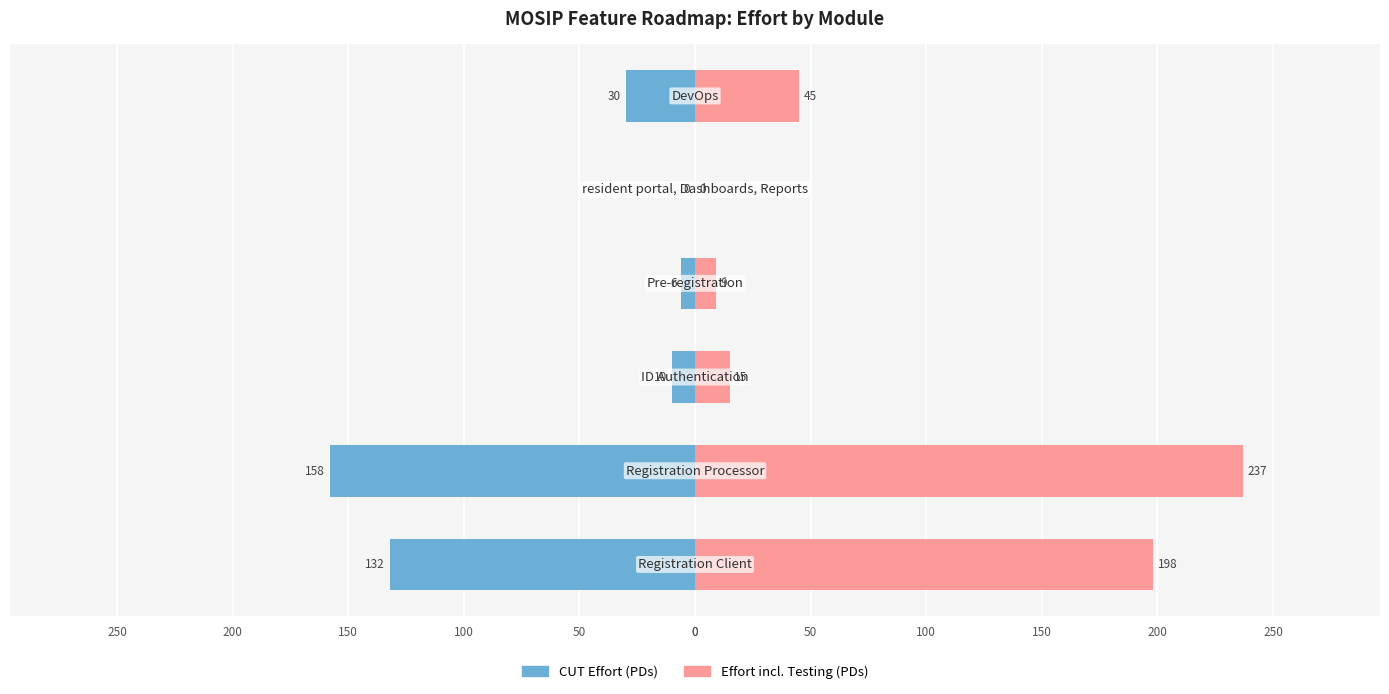

What is the difference between the maximum and second lowest values in the Effort incl. Testing (PDs) series?

228